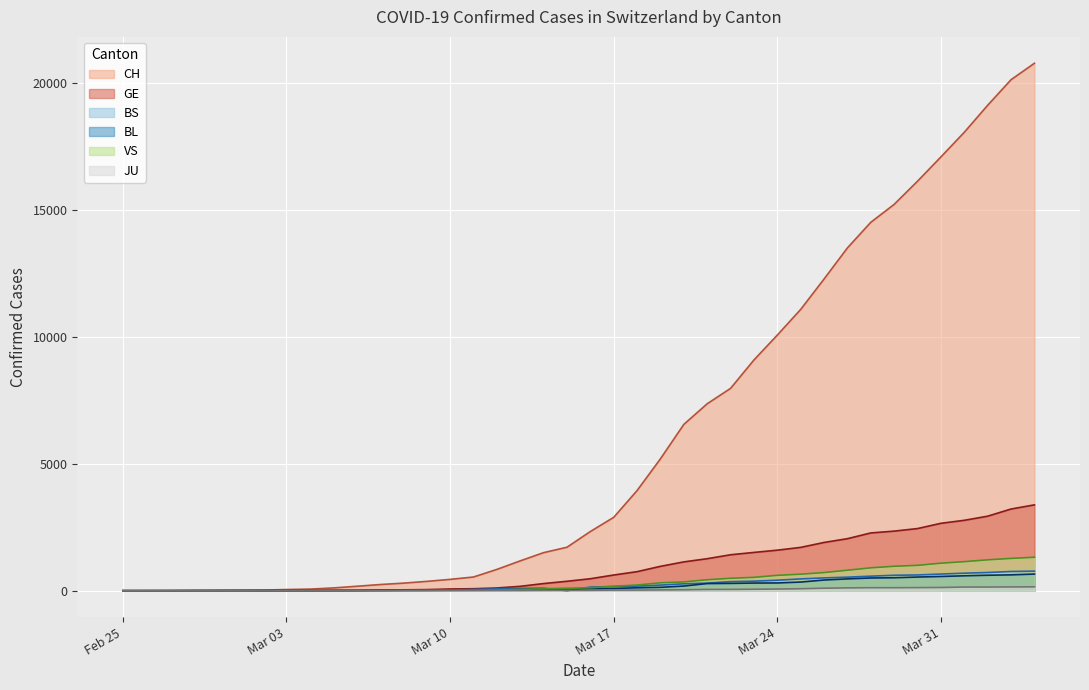

What is the maximum value for CH?

20789